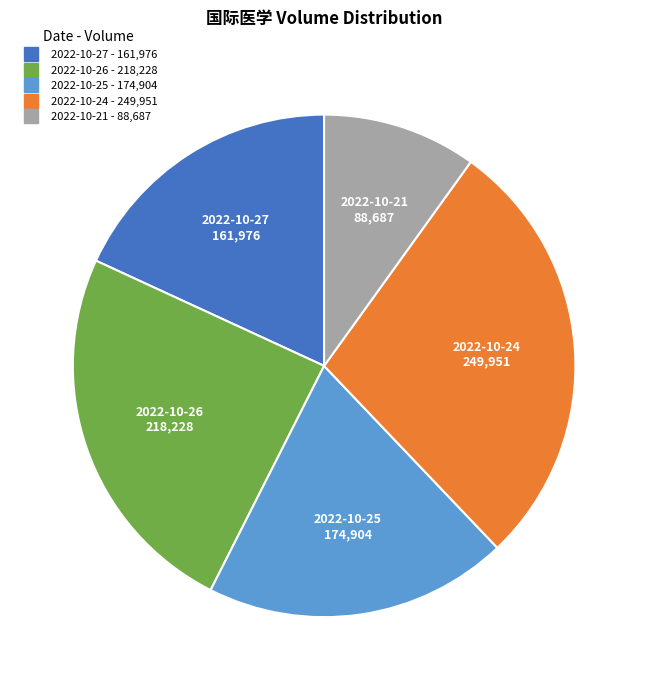

Is there a majority slice in this chart?

No